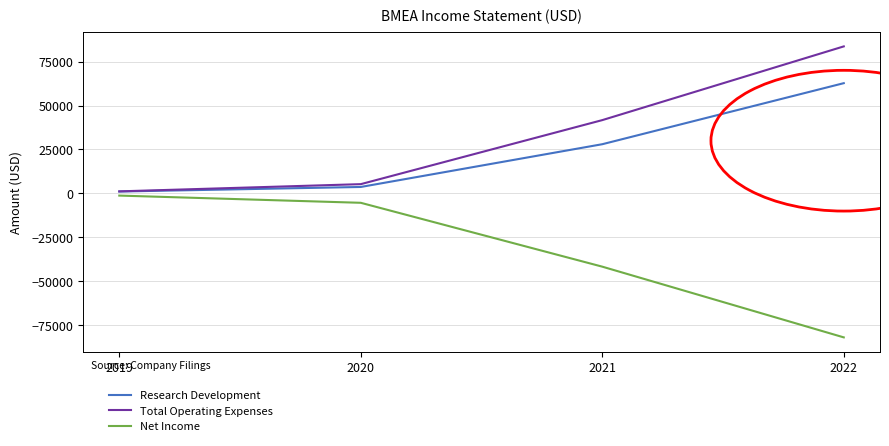

Where does the Net Income series first go above -5300?

2019